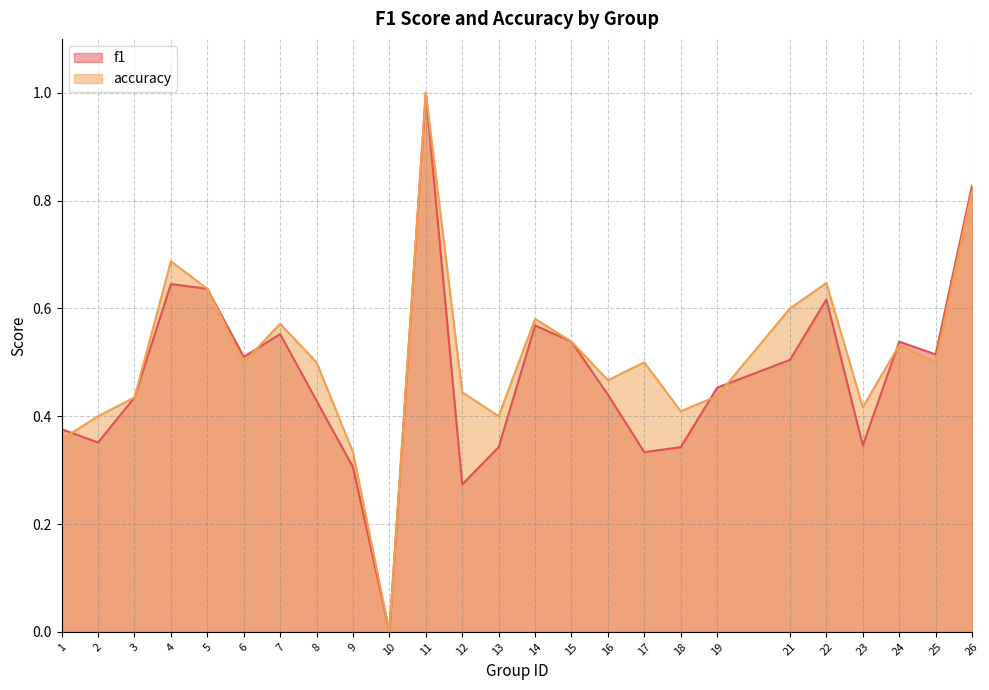

At which label does f1 reach its peak?

11